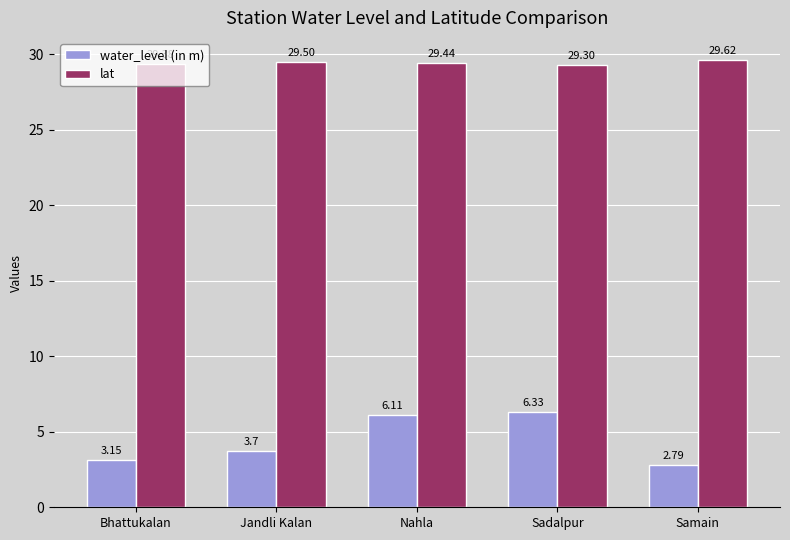

List the series in order of their overall mean, highest first.

lat, water_level (in m)